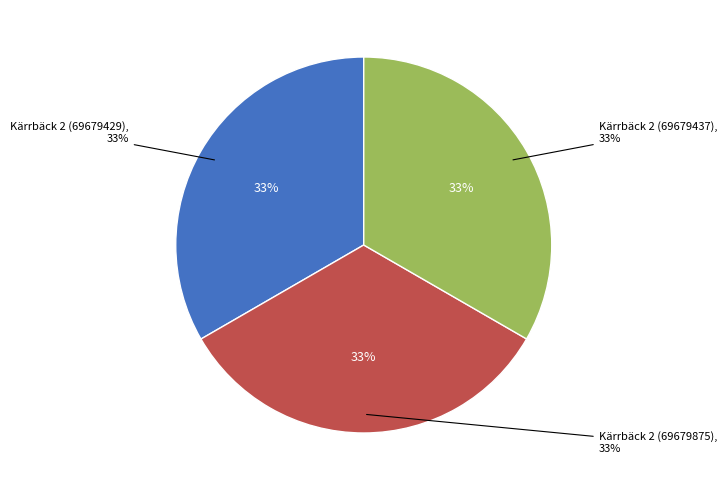

To the nearest percent, what portion does Kärrbäck 2 (69679429) represent?

33%